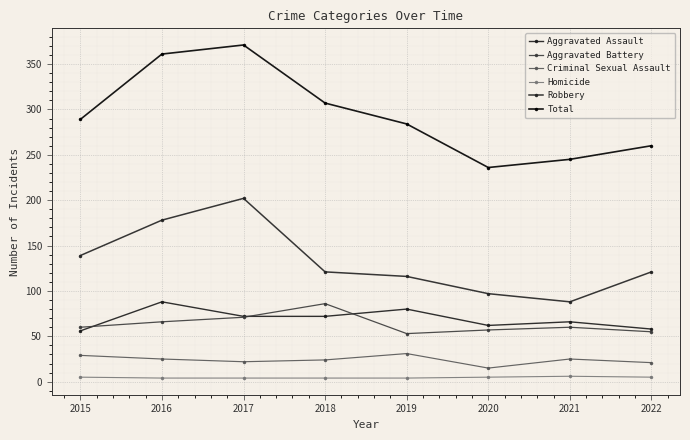

What is the difference between the highest and lowest values at 2020?

231